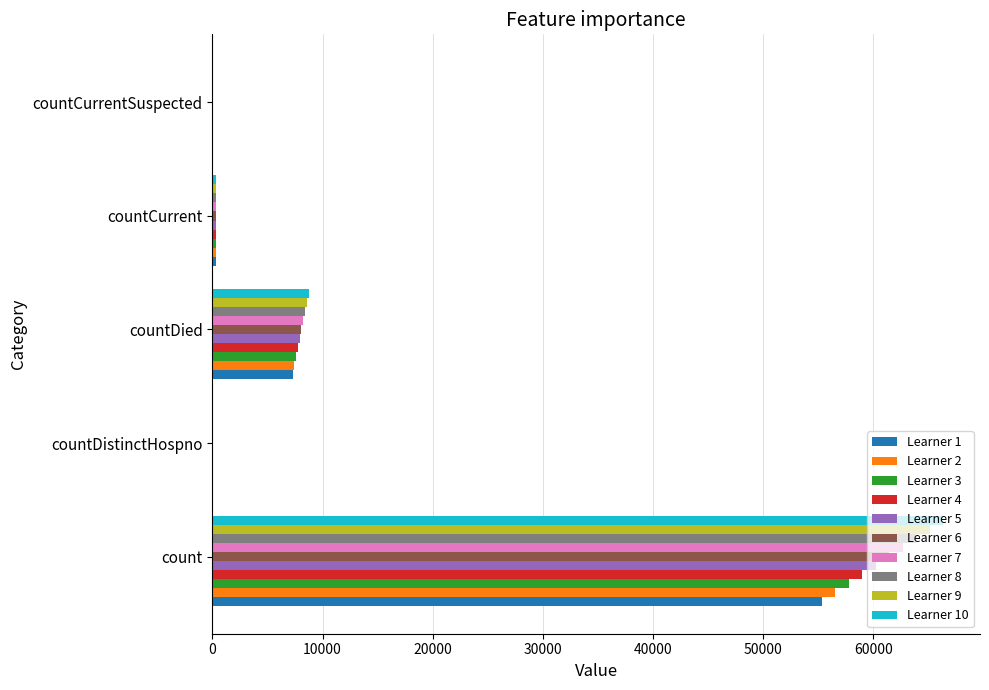

What is the greatest value displayed?

66363.8